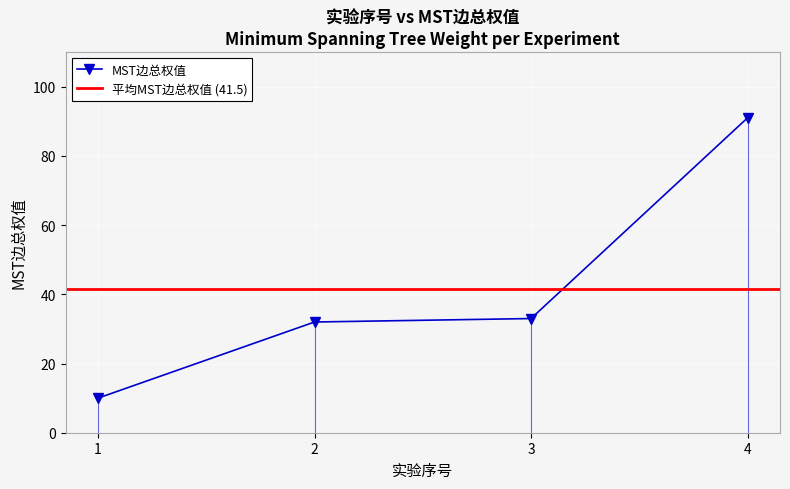

Reading right to left, transcribe all the data shown in this chart.

91	33	32	10